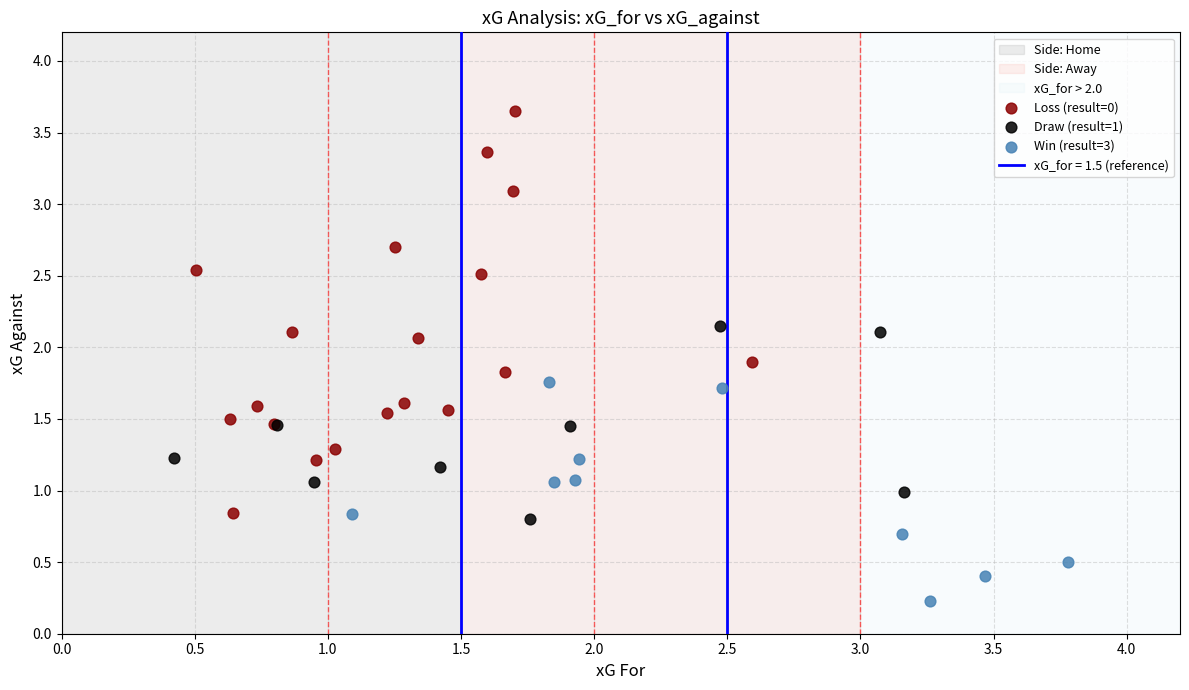

Which series reaches the maximum Y coordinate?

Loss (result=0)